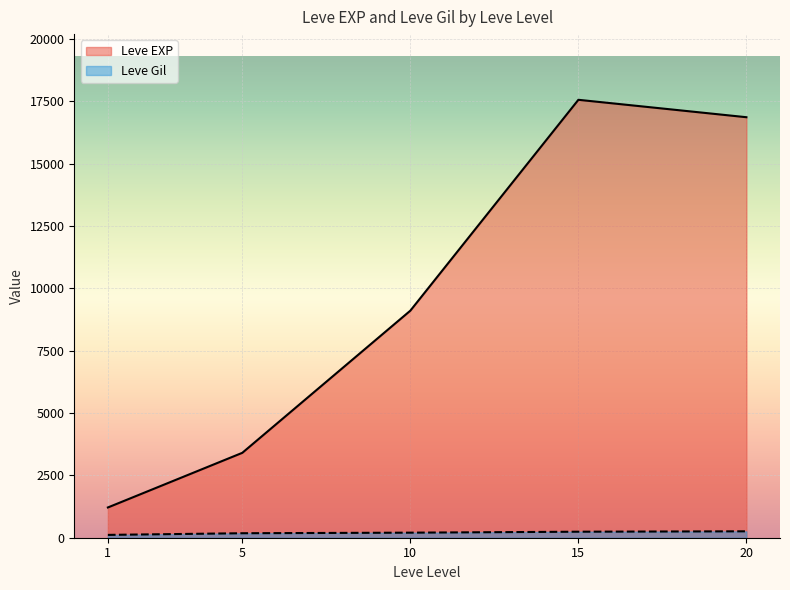

What is the difference between the maximum and second lowest values in the Leve EXP series?

14158.3